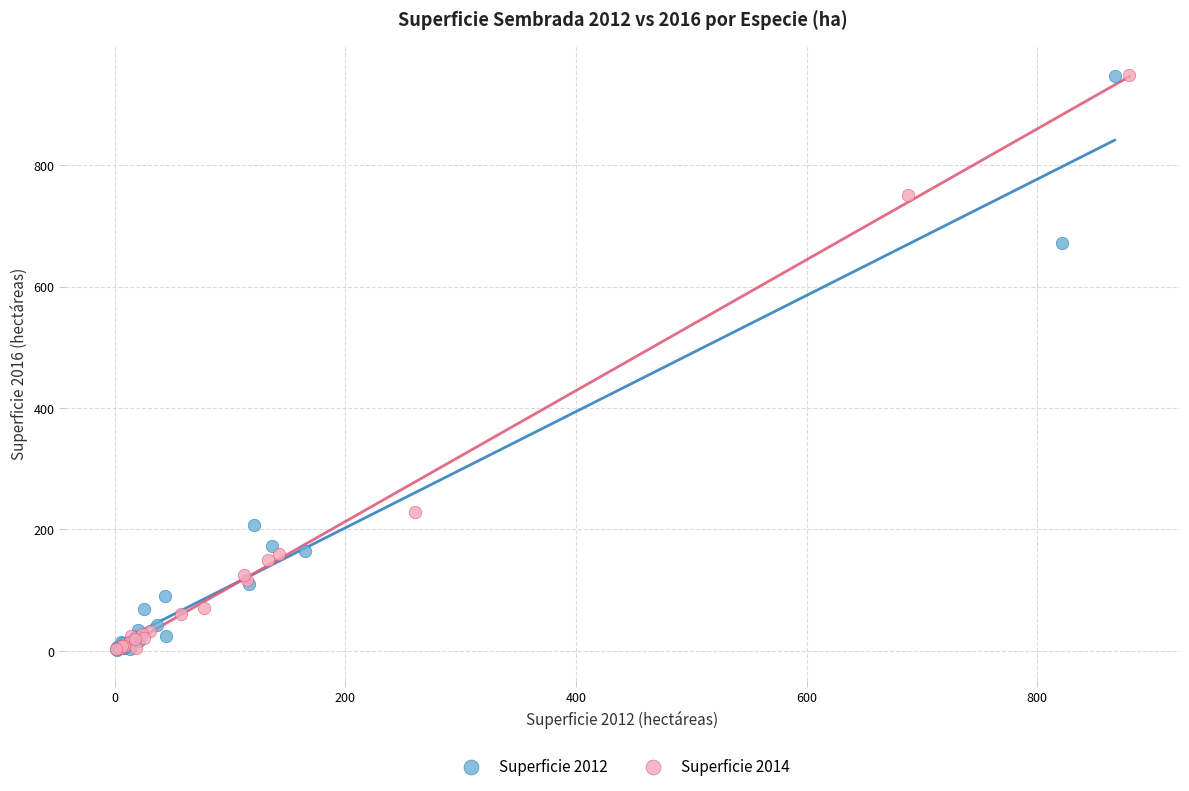

What are all the series names shown in the legend?

Superficie 2012, Superficie 2014